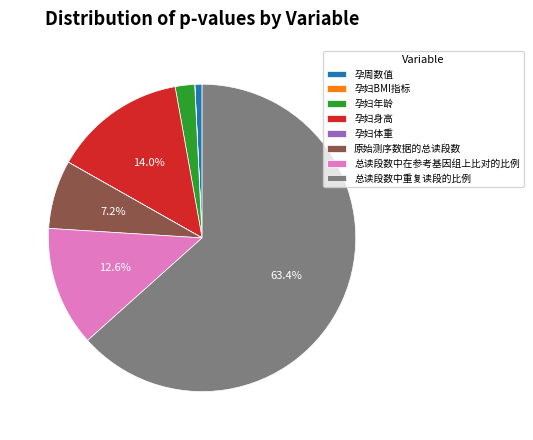

What is the total percentage of 原始测序数据的总读段数 and 总读段数中在参考基因组上比对的比例?

19.8%